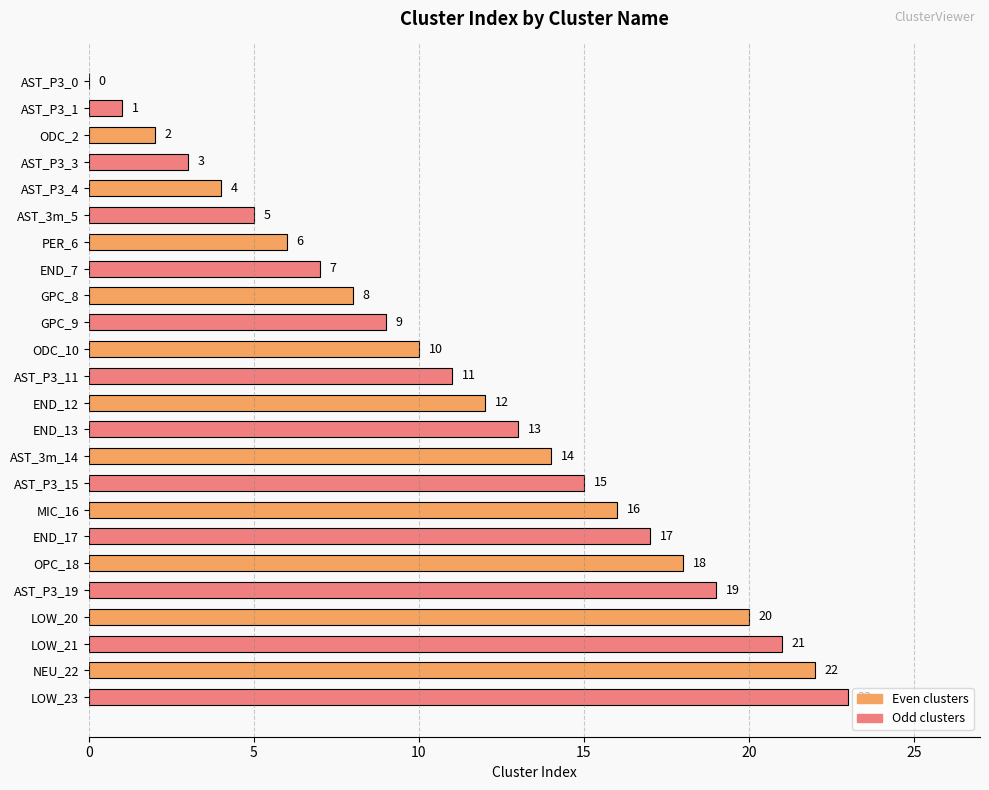

Read the value at LOW_20, to the nearest 10.

20